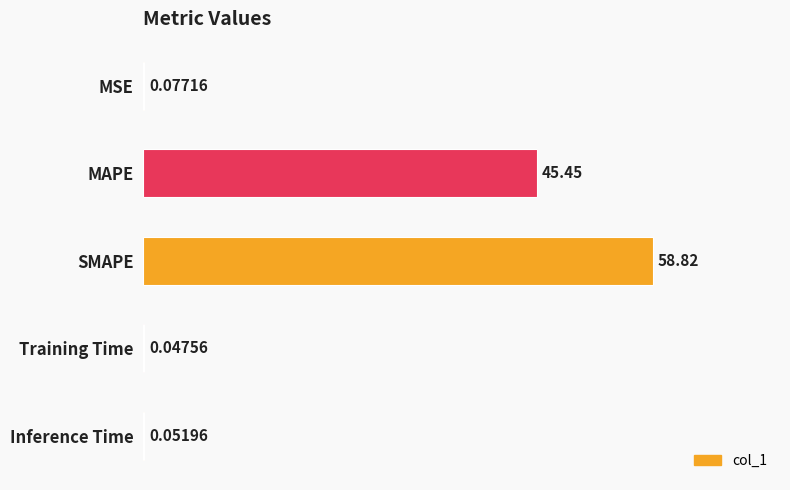

Count the number of categories in the chart.

5